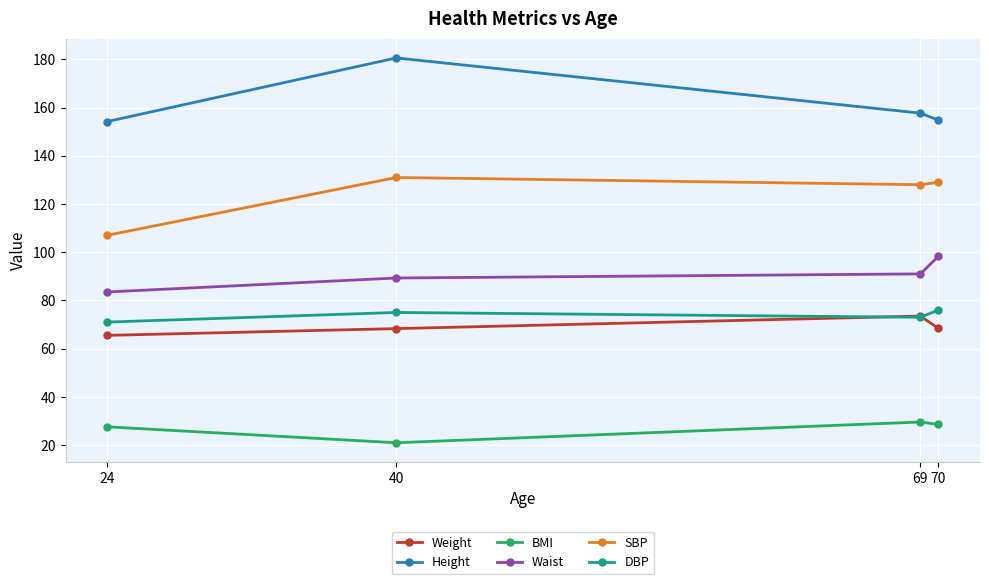

True or false: BMI and Weight intersect in this chart.

False